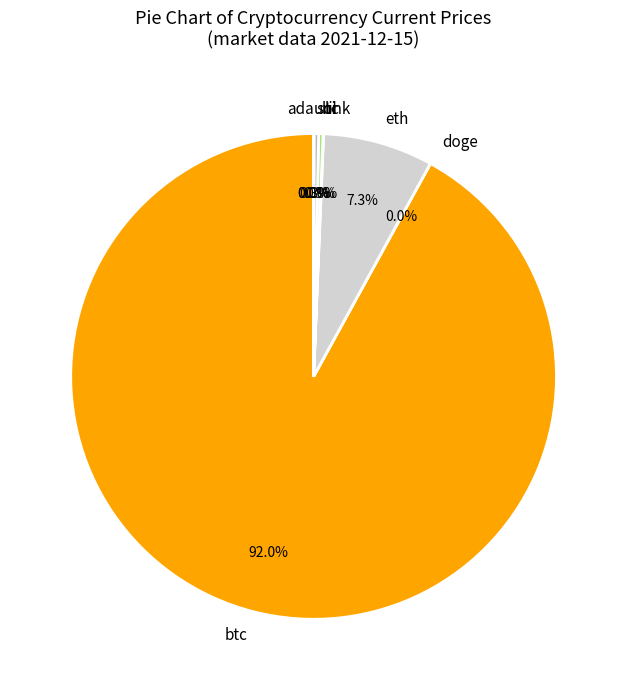

How much of the chart is everything except ltc?

99.7%